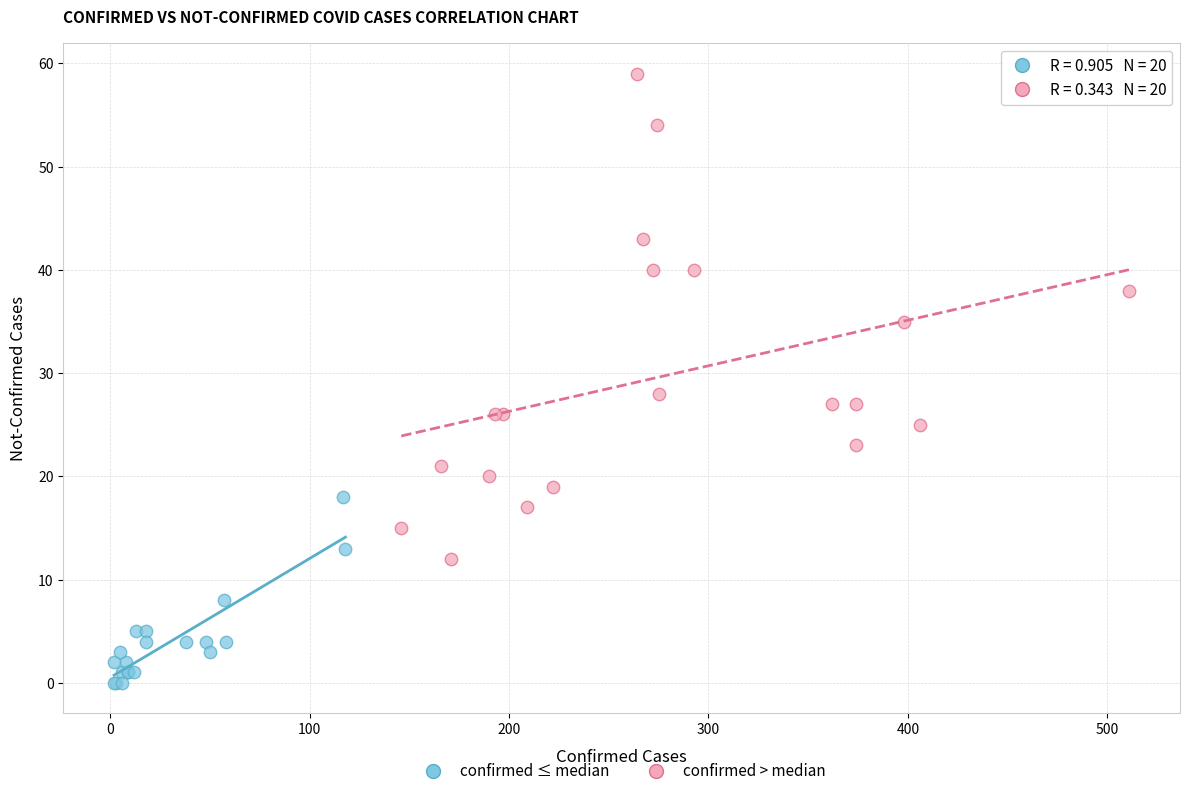

Which series reaches the maximum Y coordinate?

confirmed > median